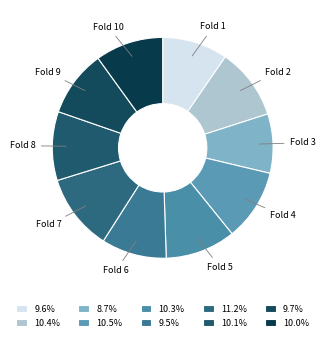

Is the sum of Fold 2 and Fold 9 greater than half?

No